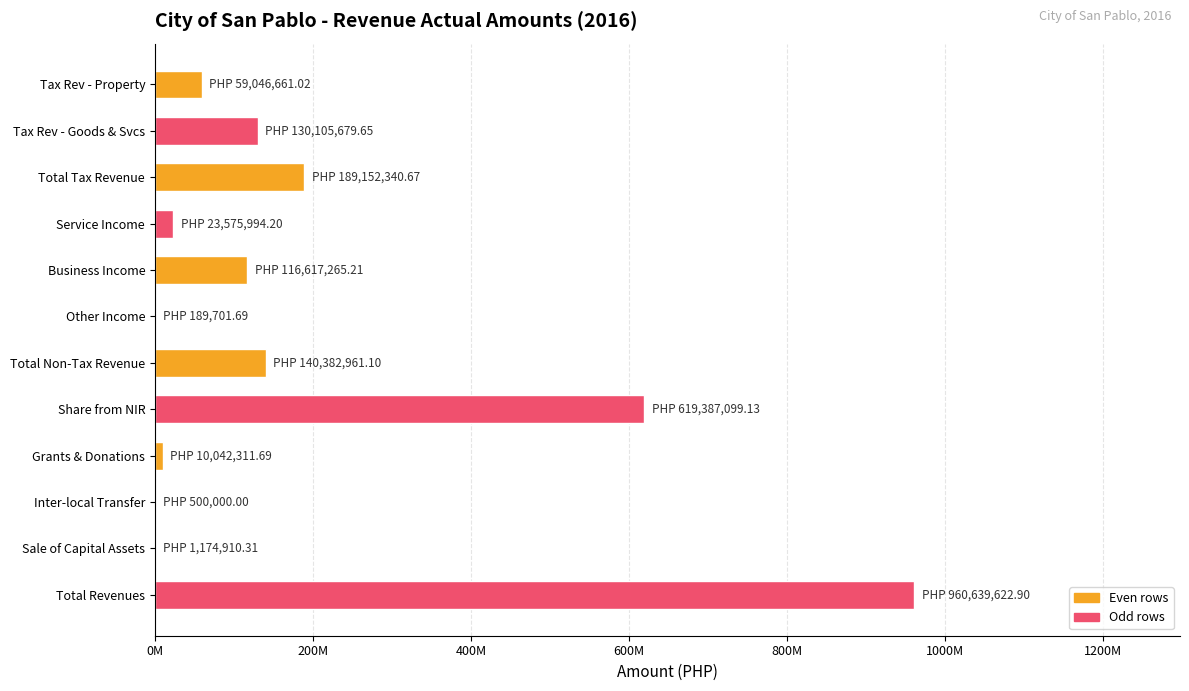

What is the sum of all values?

2250814547.6